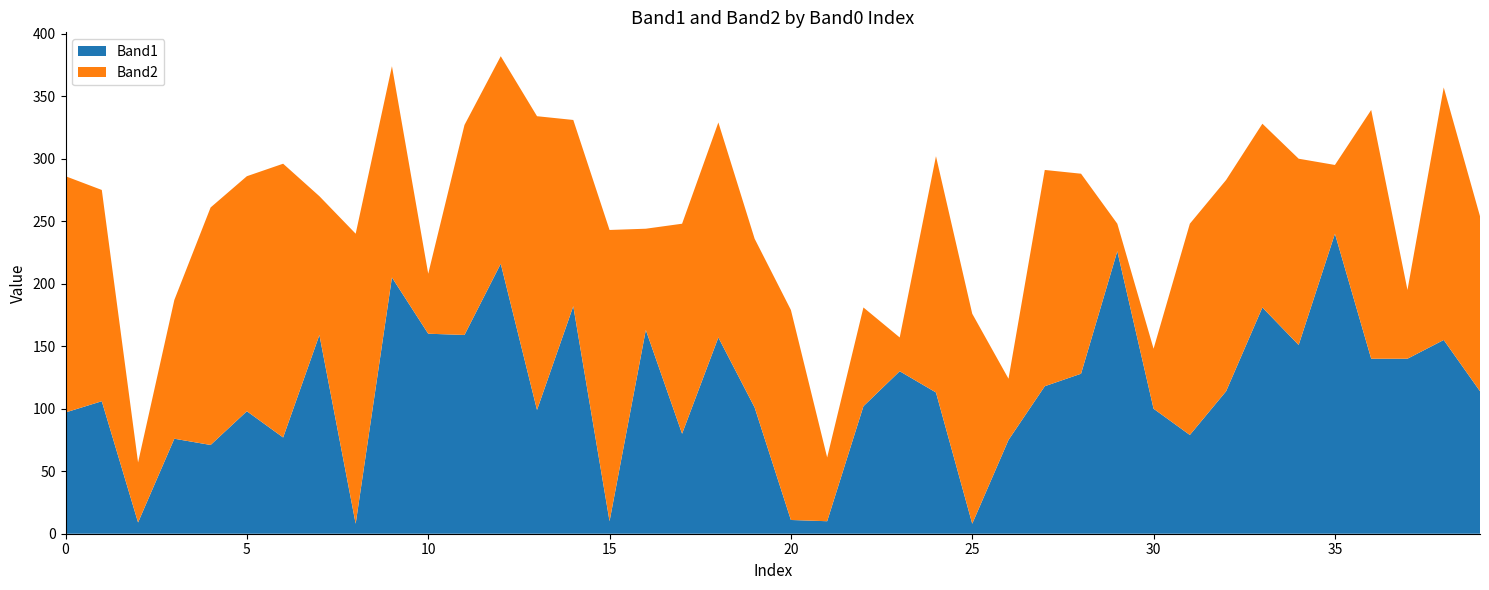

Reading right to left, extract all data points from this chart.

Band1: 114	155	140	140	240	151	181	114	79	100	226	128	118	75	8	113	130	102	10	11	101	157	80	163	10	182	99	216	159	160	205	8	159	77	98	71	76	9	106	97
Band2: 140	202	55	199	55	149	147	169	169	48	22	160	173	49	168	189	27	79	51	168	135	172	168	81	233	149	235	166	168	48	169	232	111	219	188	190	111	48	169	189